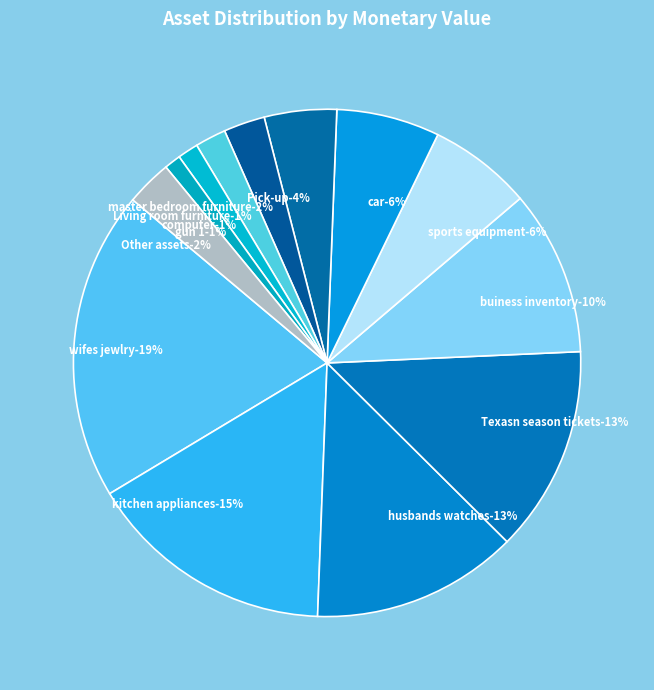

Which category has the biggest portion of the pie?

wifes jewlry